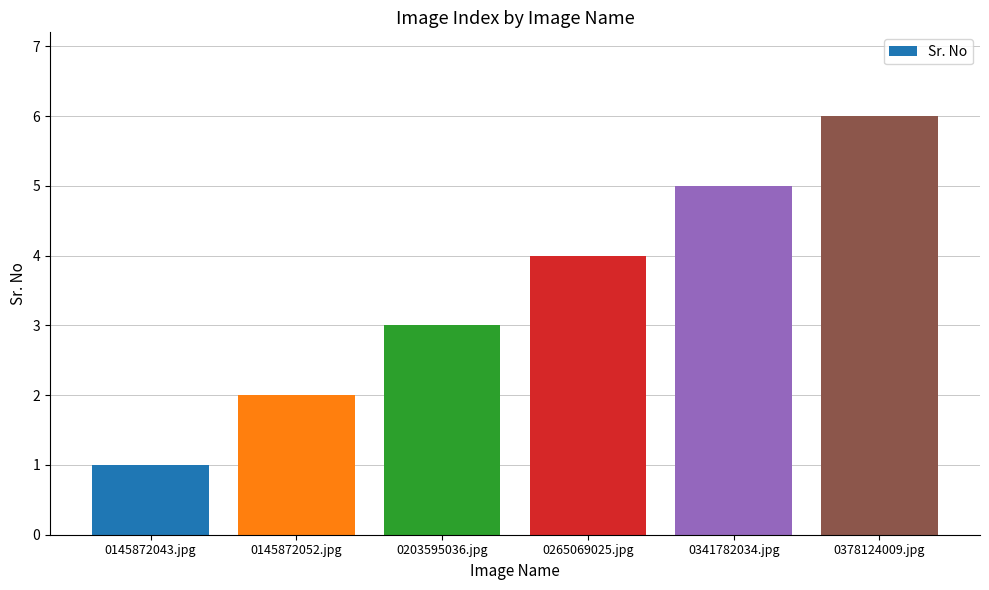

What is the label of the 4th bar from the left?

0265069025.jpg